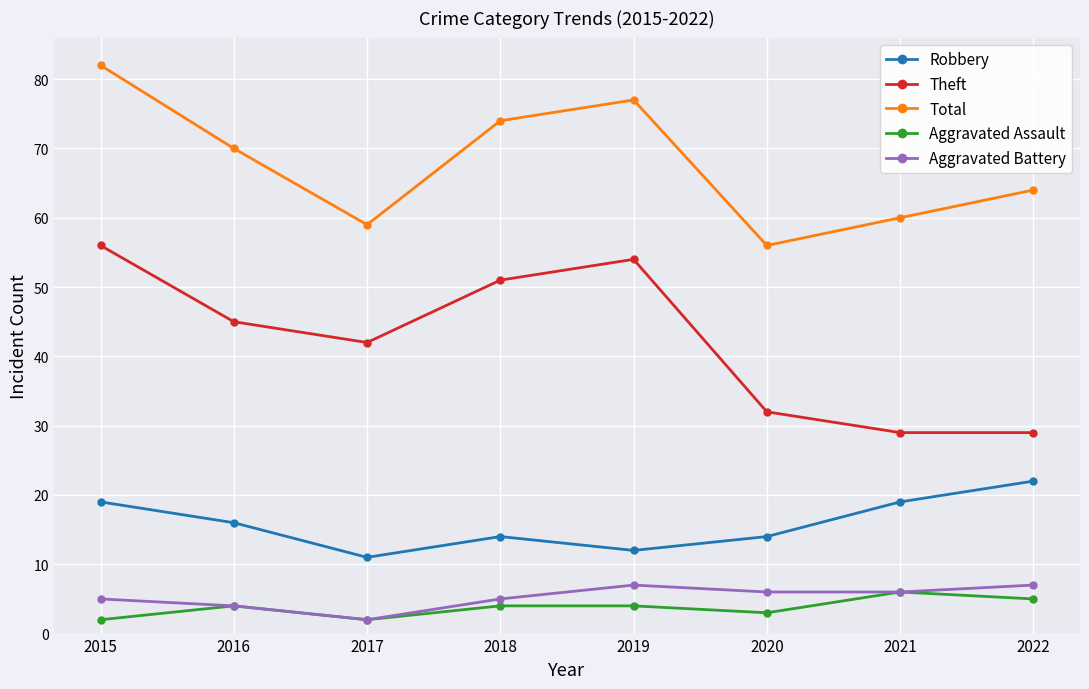

Which series has the largest range (max minus min)?

Theft